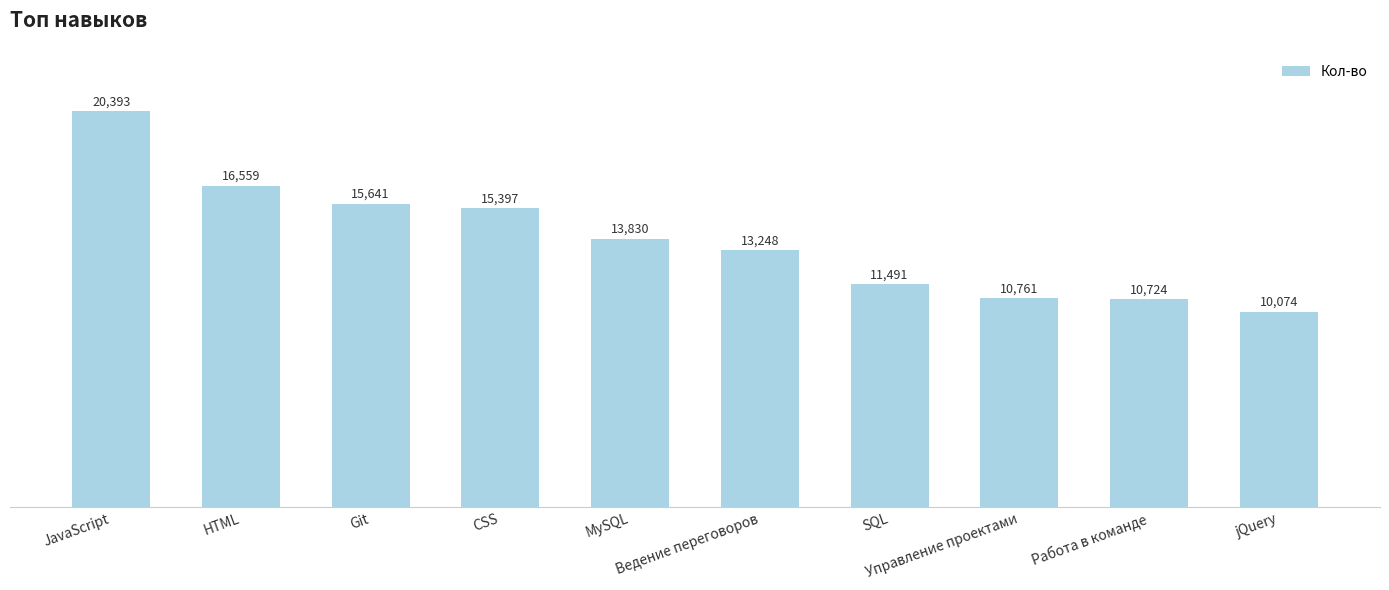

Reading left to right, what are all the values shown in this chart?

JavaScript=20393	HTML=16559	Git=15641	CSS=15397	MySQL=13830	Ведение переговоров=13248	SQL=11491	Управление проектами=10761	Работа в команде=10724	jQuery=10074